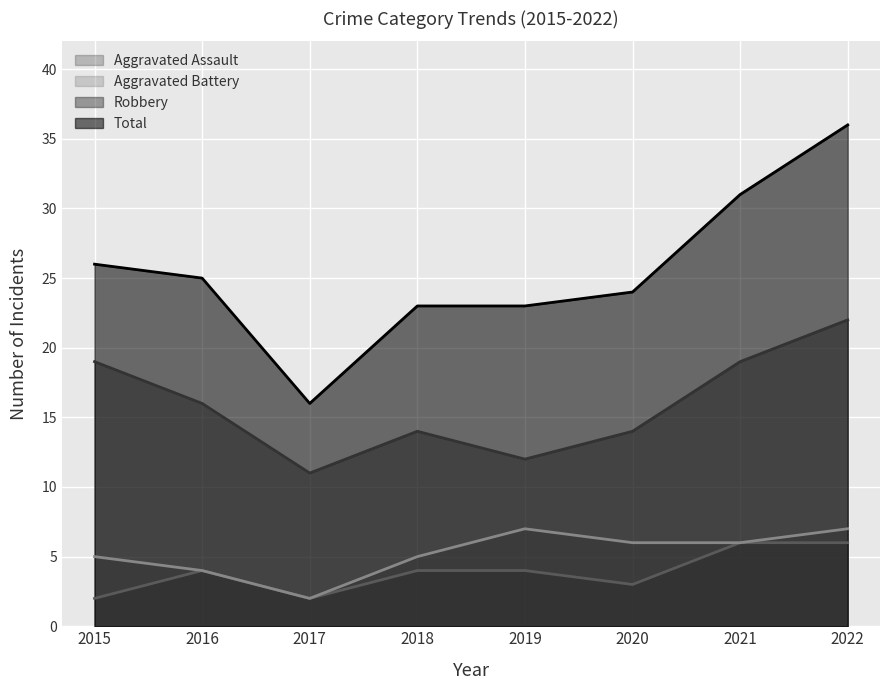

True or false: Total has a value of 39 at 2016.

False